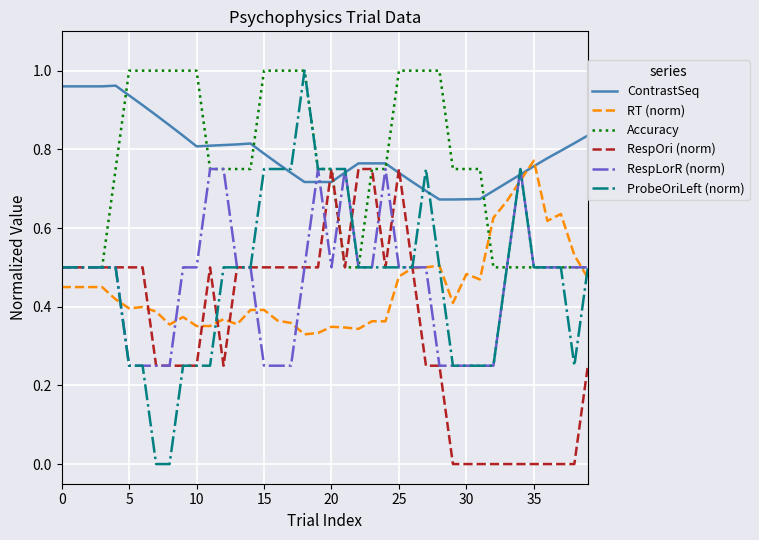

Which series has the largest range (max minus min)?

ProbeOriLeft (norm)